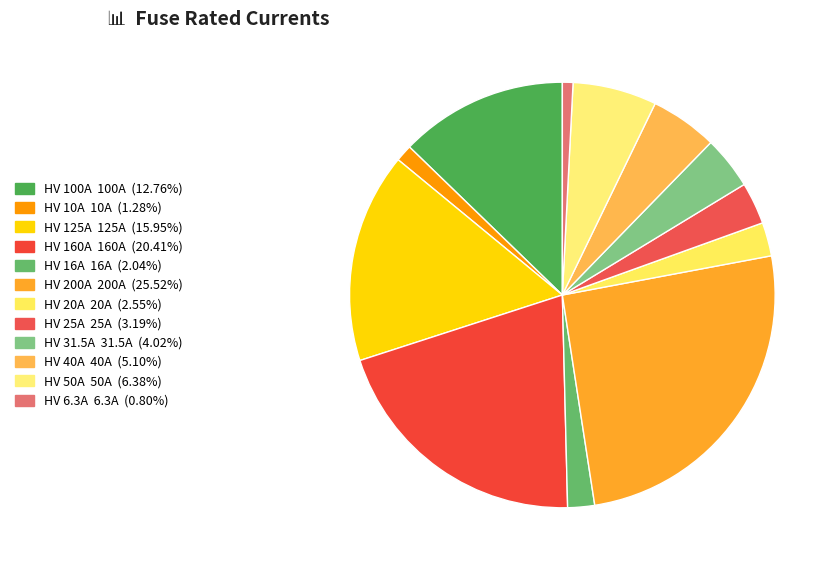

Count the number of slices in the pie.

12